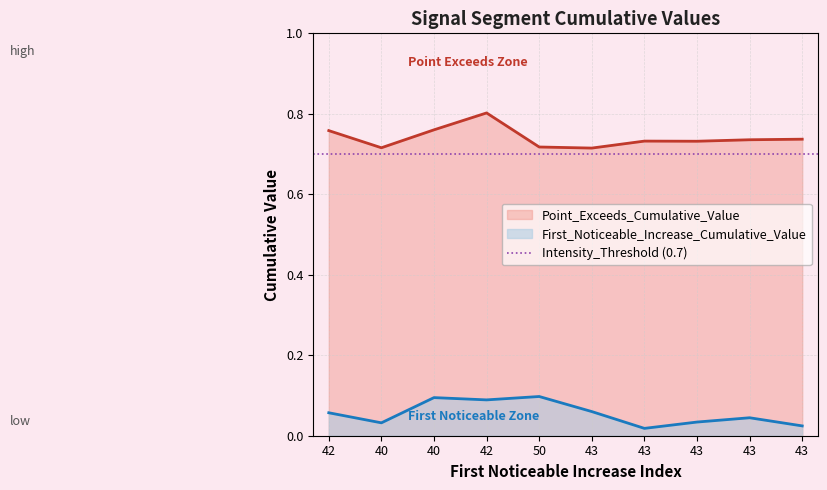

In First_Noticeable_Increase_Cumulative_Value, how many points are lower than both neighbors (excluding endpoints)?

3